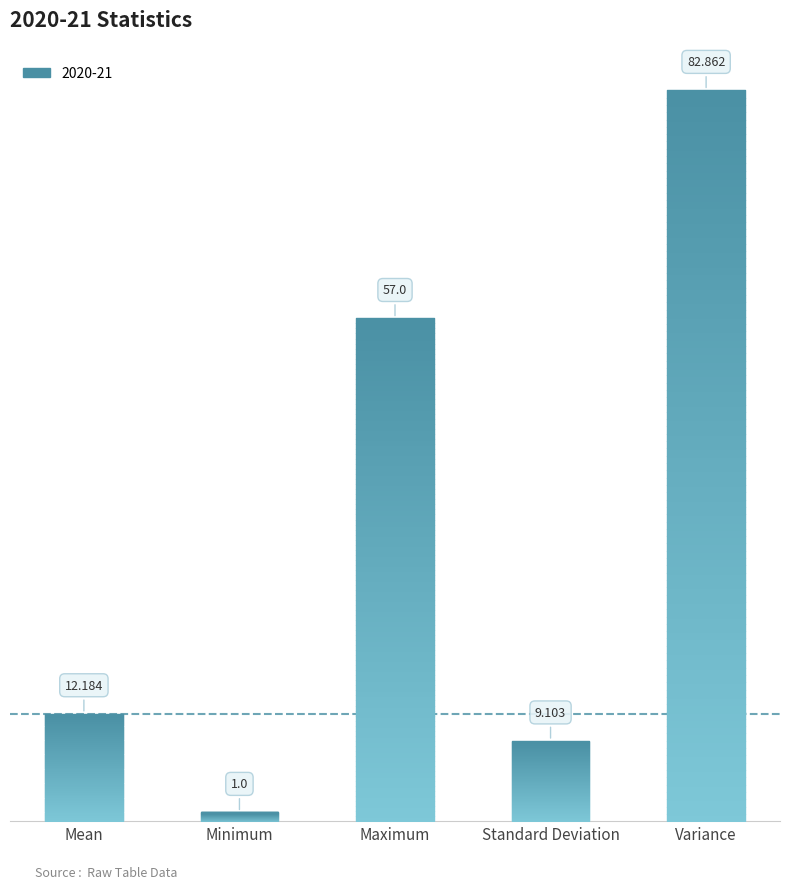

Does the chart contain any negative values?

No